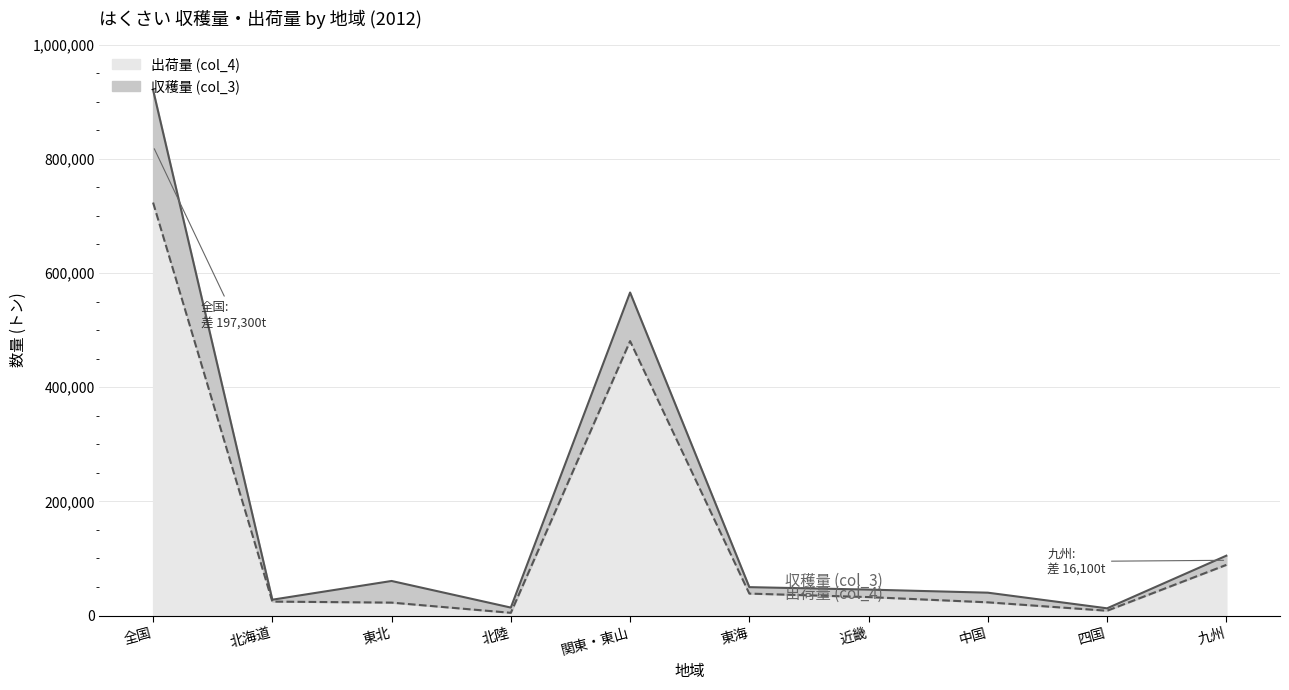

How many lines are shown in the chart?

2